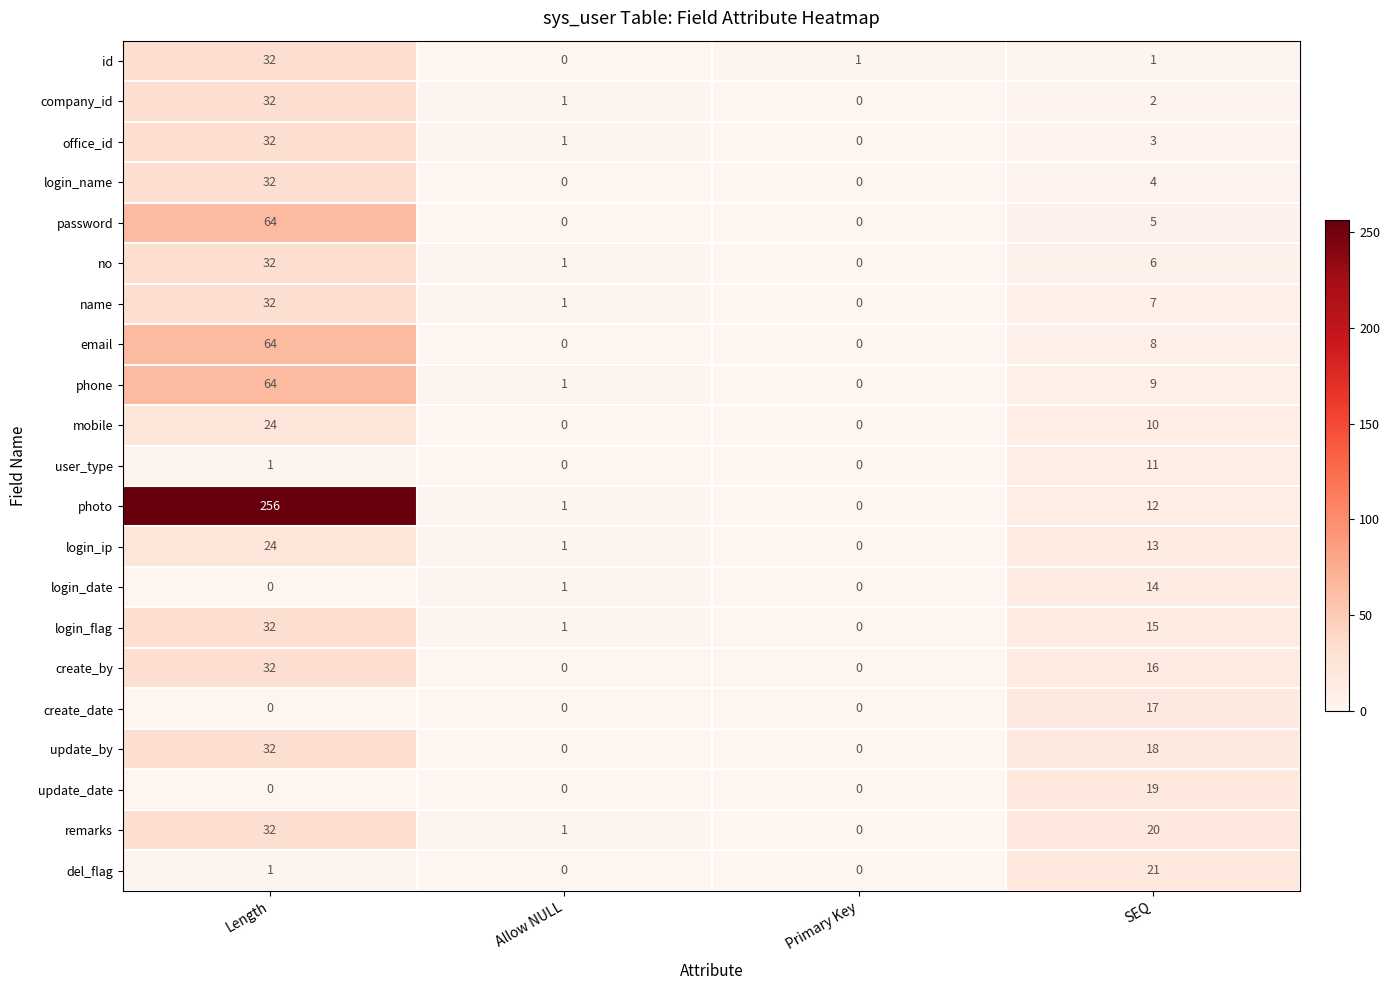

At which label does name first exceed 7?

Length